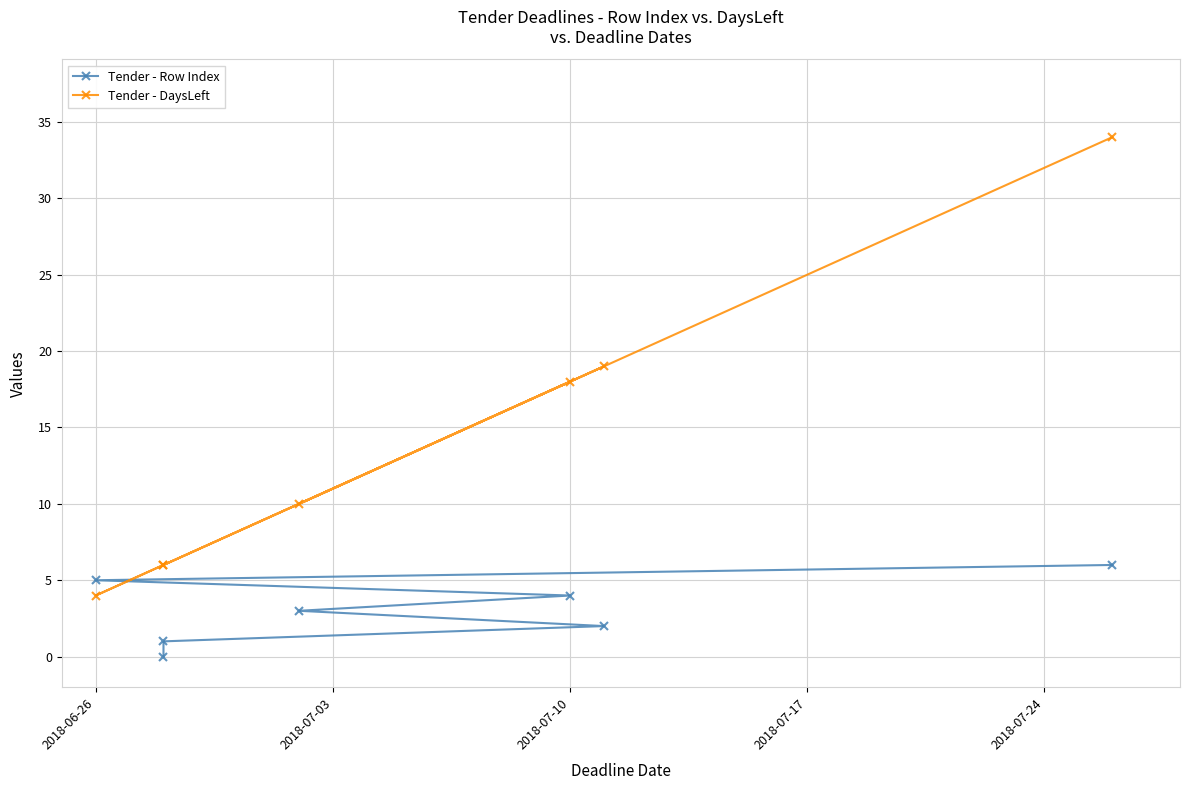

Does the chart have visible grid lines?

Yes